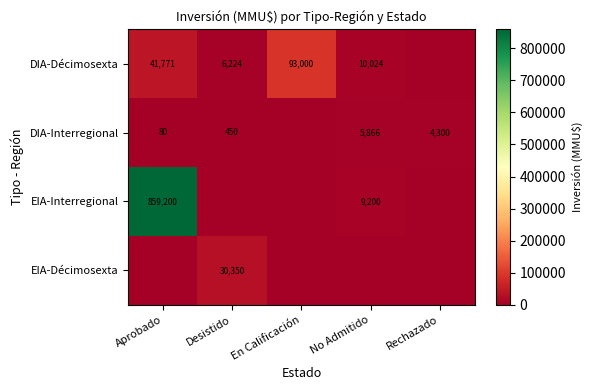

What is the sum of the DIA-Interregional values at Desistido and No Admitido?

6316